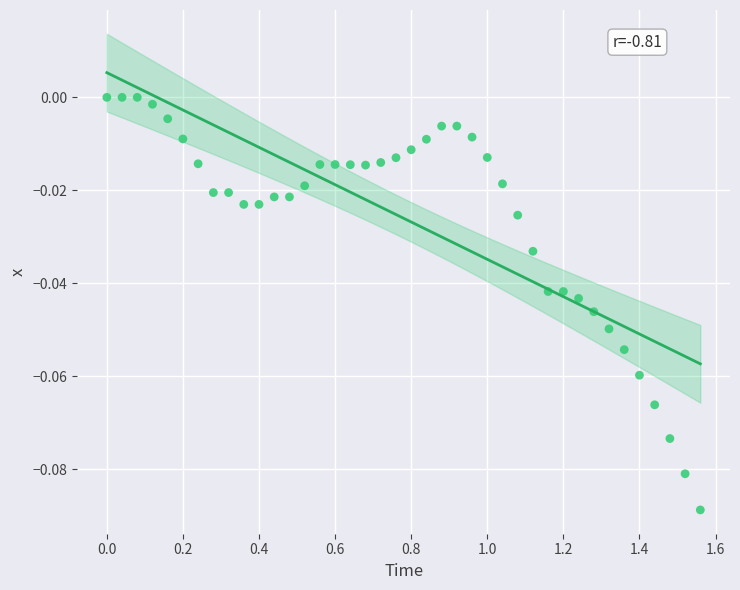

What is the range of X values (max minus min)?

1.6